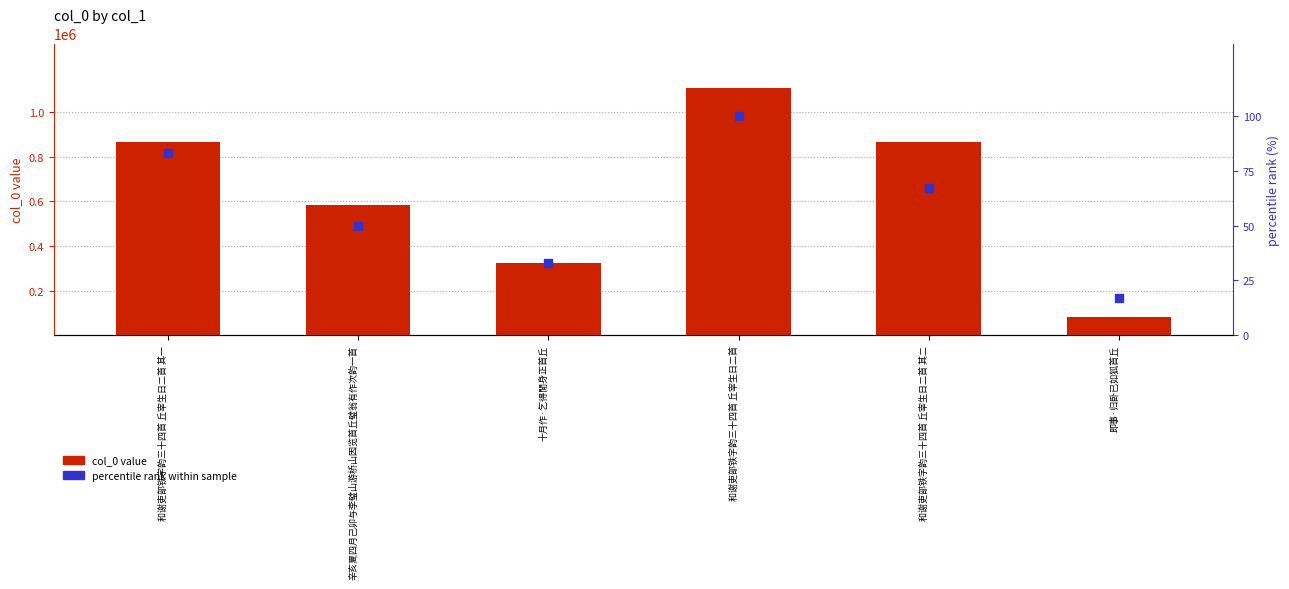

Which series reaches the minimum Y coordinate?

percentile rank